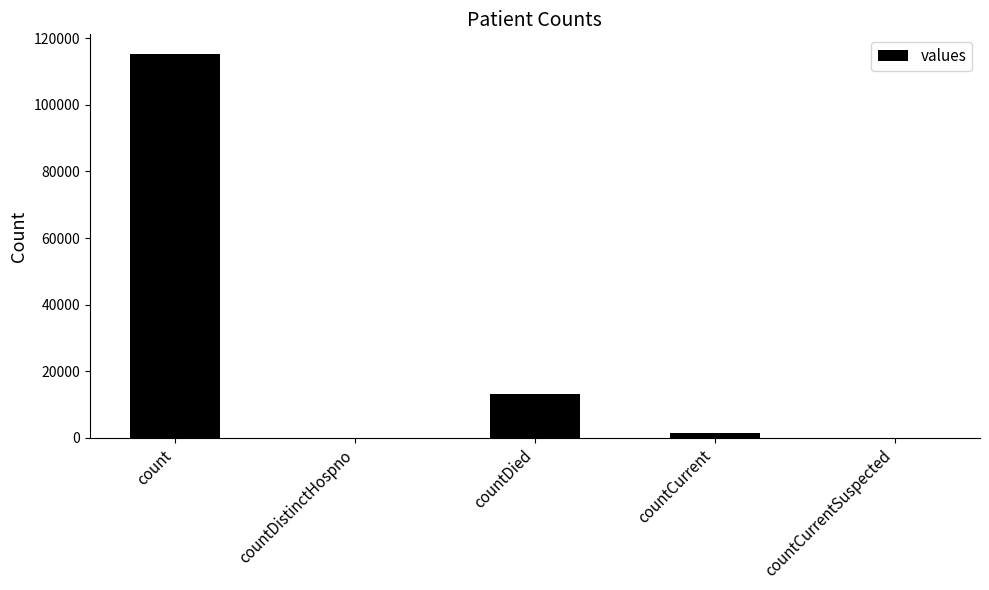

At which category does the chart reach its peak across all series?

count